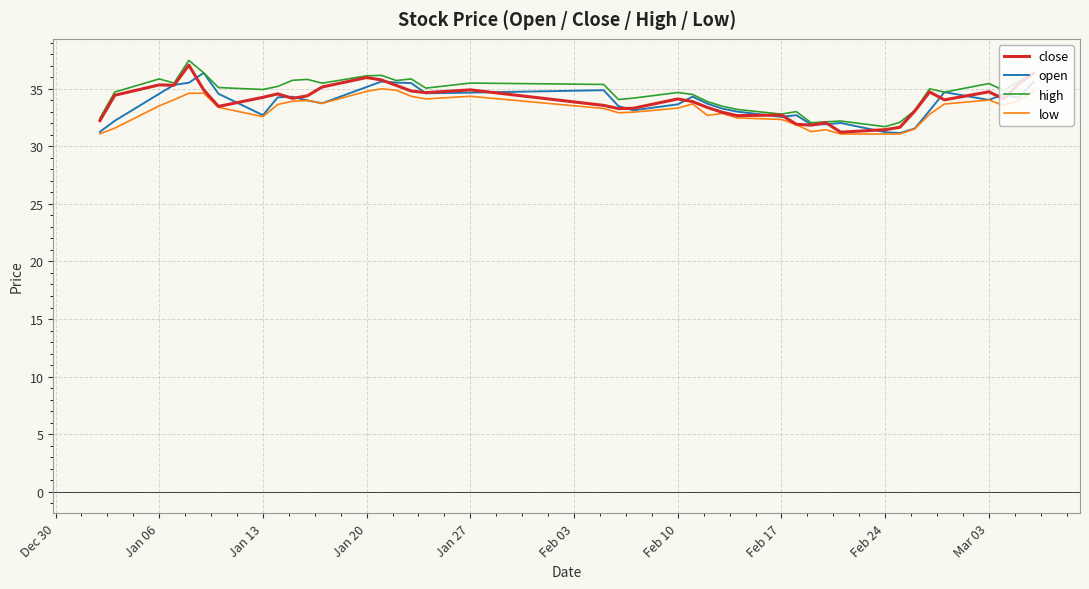

What is the maximum value for close?

37.1